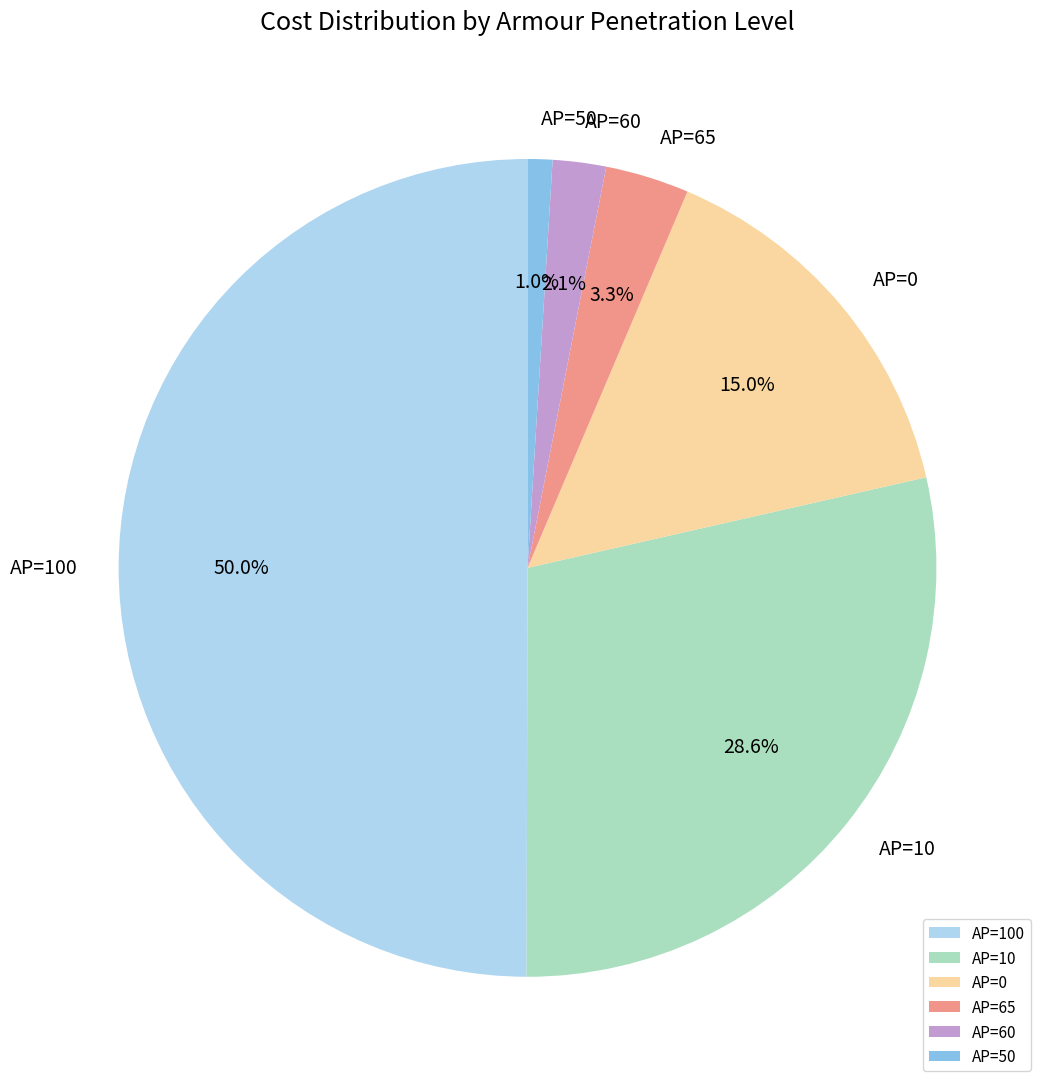

What is the smallest slice in the pie chart?

AP=50